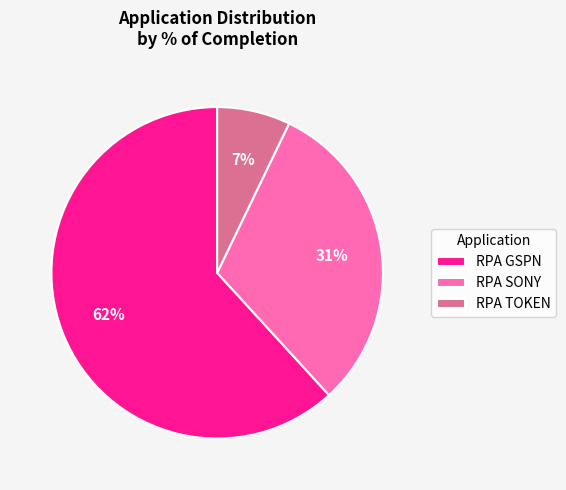

What is the majority slice?

RPA GSPN